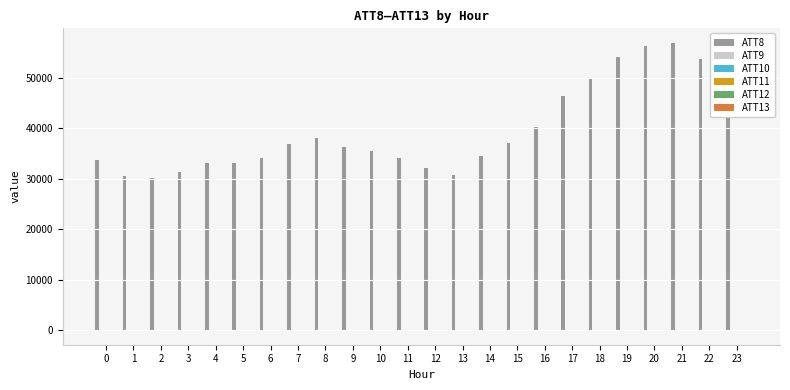

Which series has the largest total across all categories?

ATT8